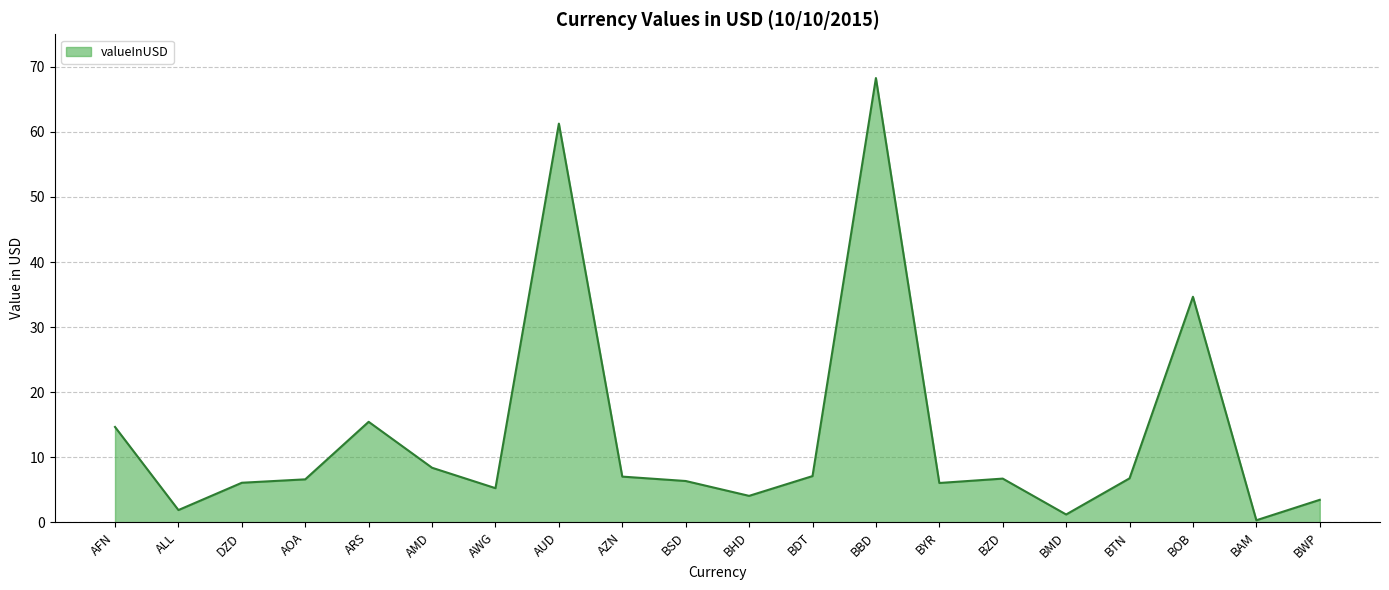

What position from the right is BSD?

11